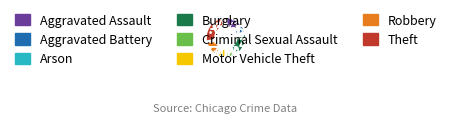

Which slice is the smallest?

Arson